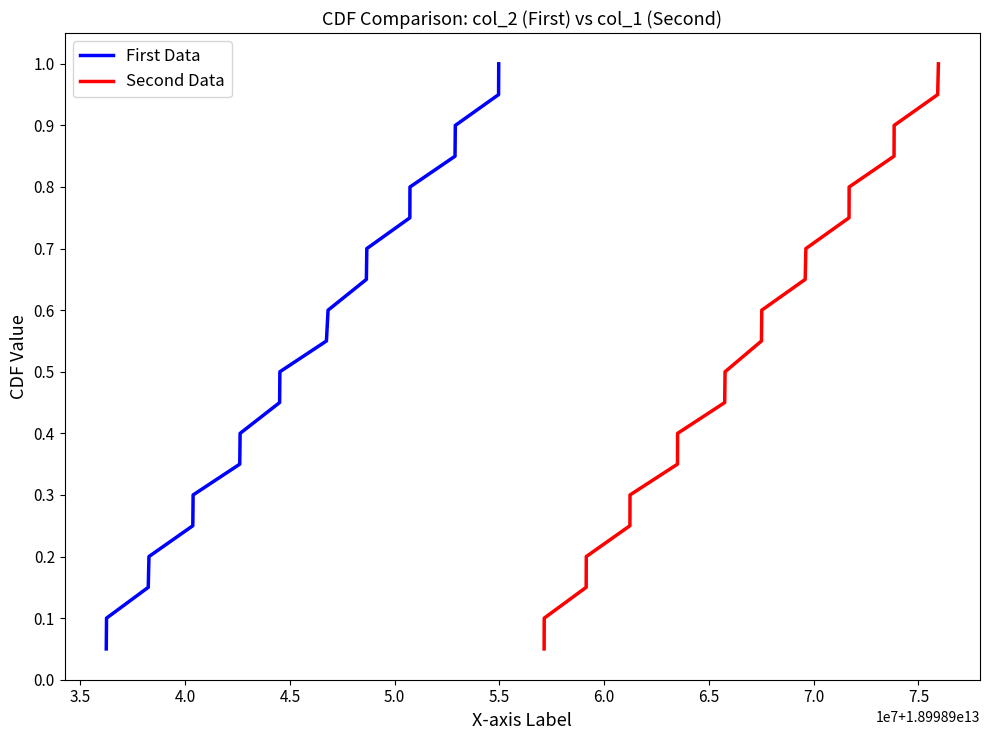

Reading left to right, what are all the values shown in this chart?

First Data: 0.1	0.1	0.1	0.2	0.2	0.3	0.3	0.4	0.5	0.5	0.6	0.6	0.7	0.7	0.8	0.8	0.8	0.9	0.9	1.0
Second Data: 0.1	0.1	0.1	0.2	0.2	0.3	0.3	0.4	0.5	0.5	0.6	0.6	0.7	0.7	0.8	0.8	0.8	0.9	0.9	1.0